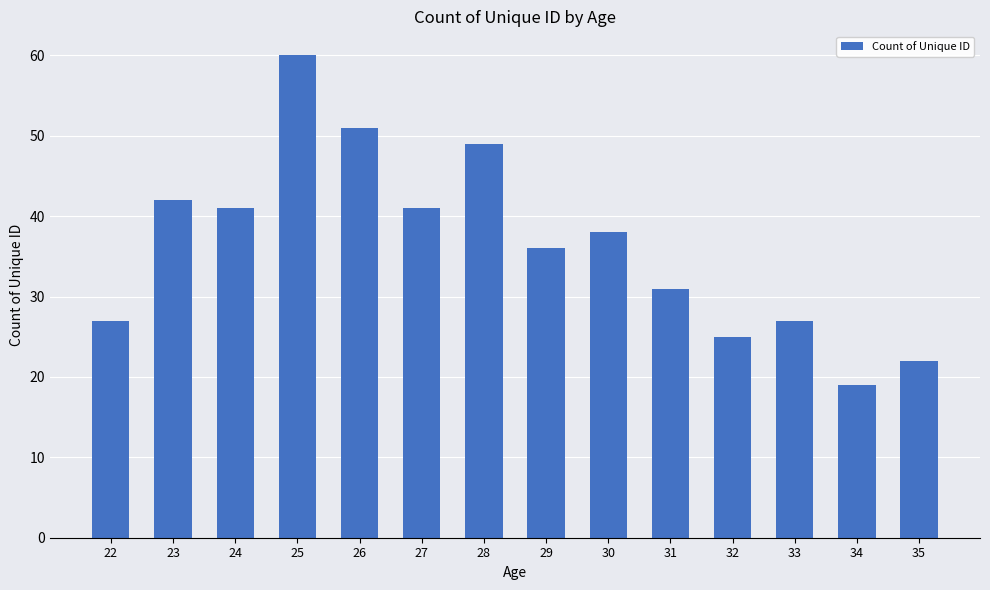

How many data points does each series have?

14